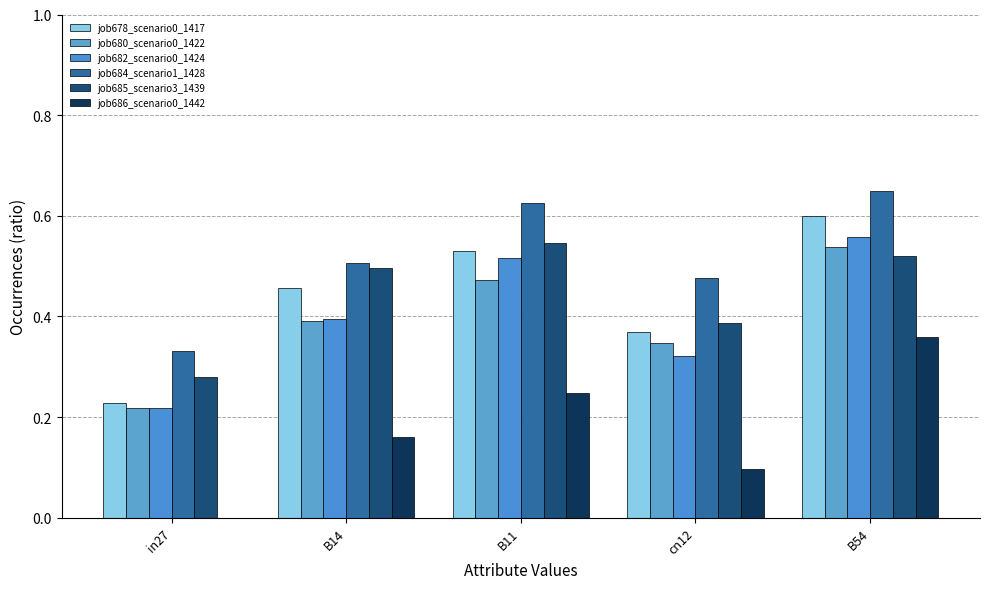

Is the value of job682_scenario0_1424 at B54 greater than the value of job678_scenario0_1417 at B14?

Yes